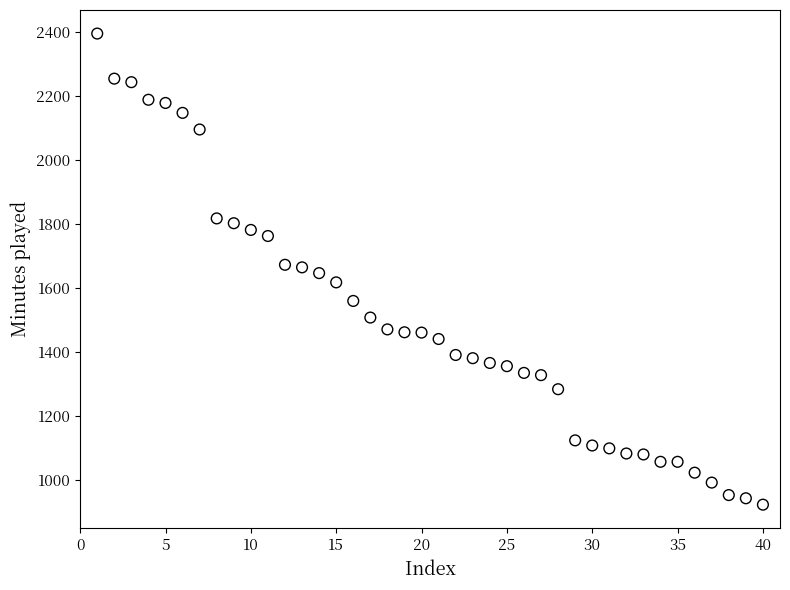

What is the range of X values (max minus min)?

39